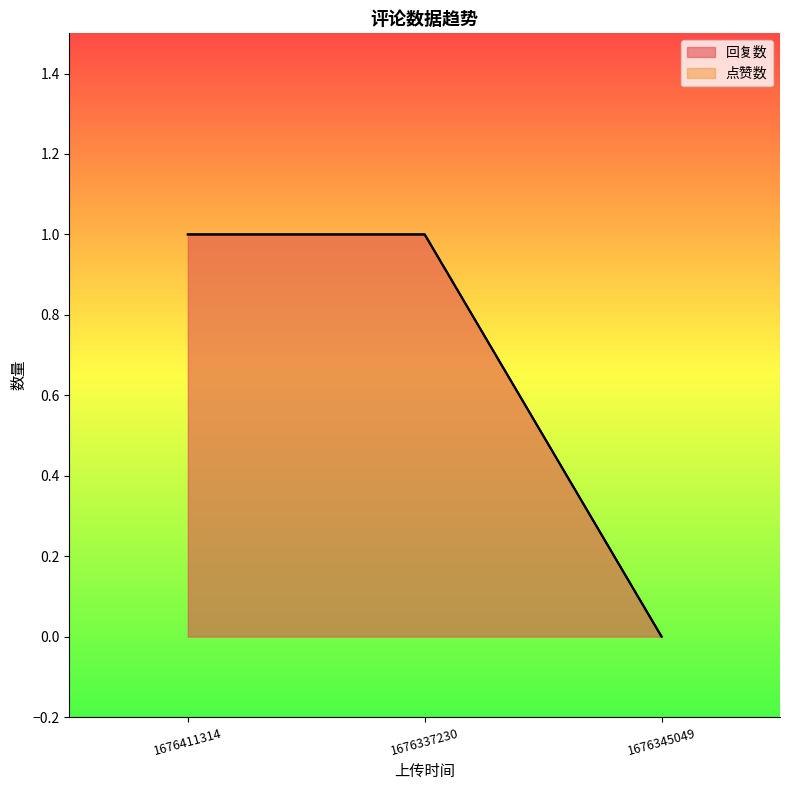

What is the greatest value displayed?

1